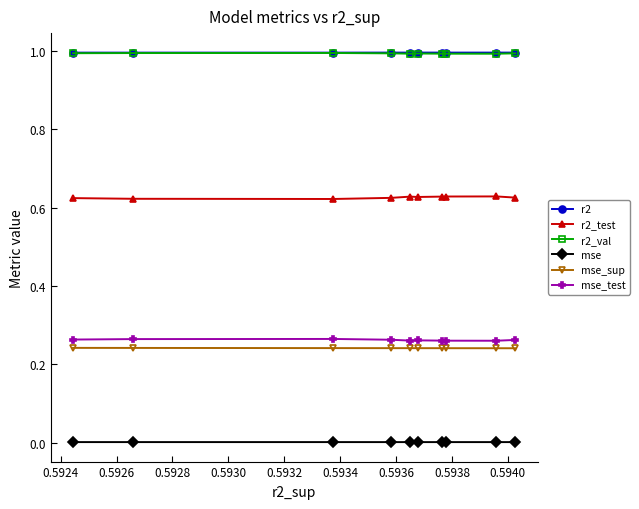

True or false: mse_sup and mse intersect in this chart.

False